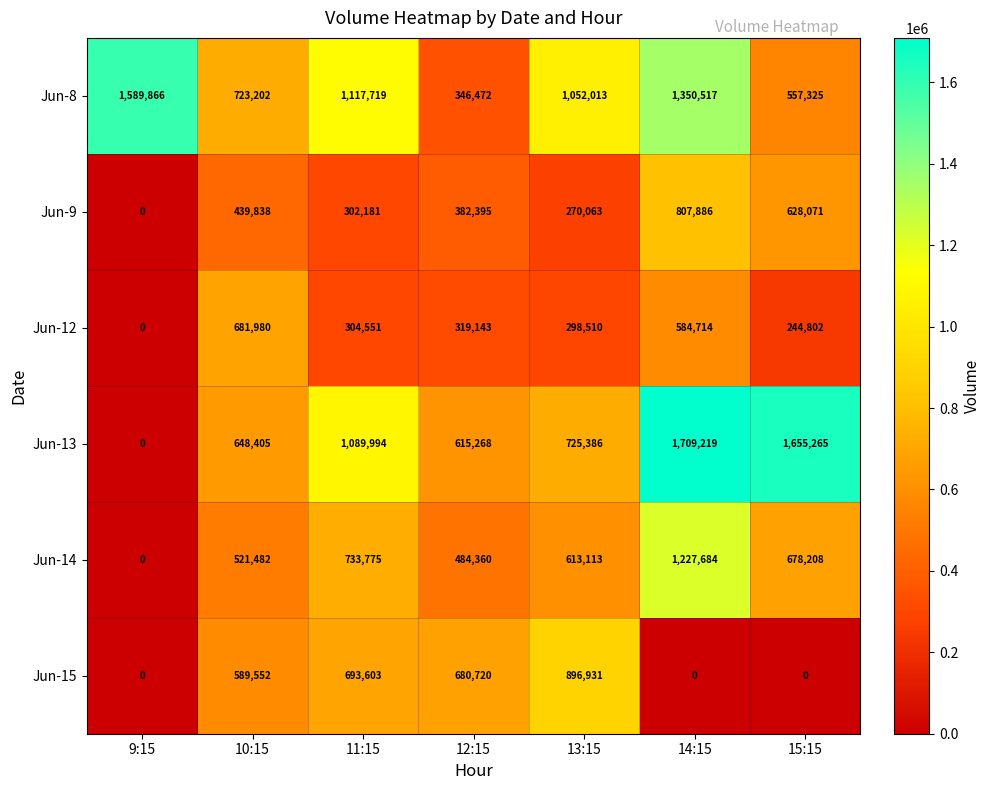

Read the Jun-8 value at 10:15.

723202